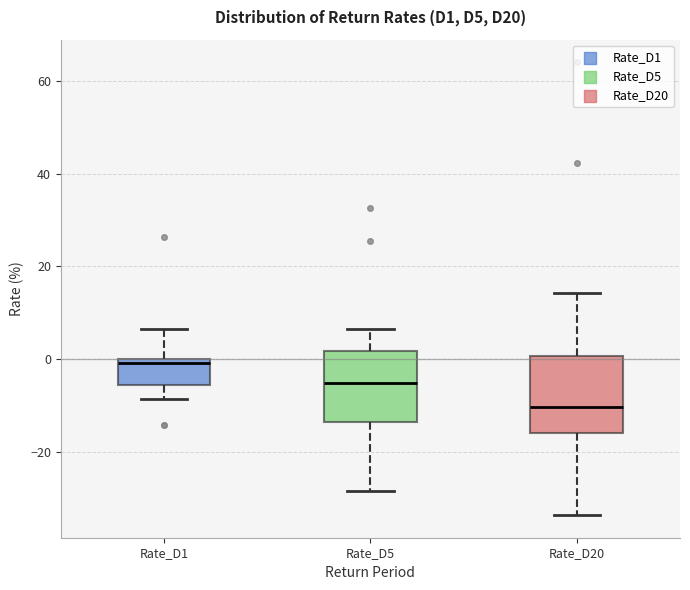

Reading left to right, read every box against the y-axis: the position of its median line, the range the box covers, and the ends of its whiskers. The values are not printed on the chart, so give them approximately, as read against the axis.

Rate_D1: median 0 (just below the box's upper edge), box -6 to 0, whiskers -8 to 6
Rate_D5: median -6, box -14 to 2, whiskers -28 to 6
Rate_D20: median -10, box -16 to 0, whiskers -34 to 14